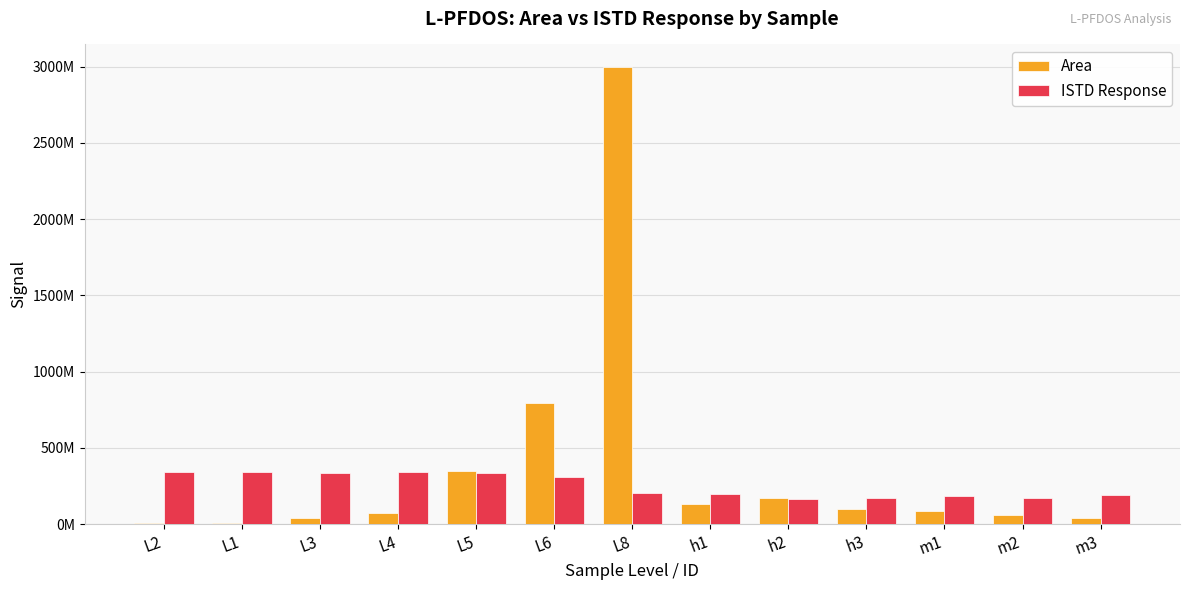

What are all the series names shown in the legend?

Area, ISTD Response